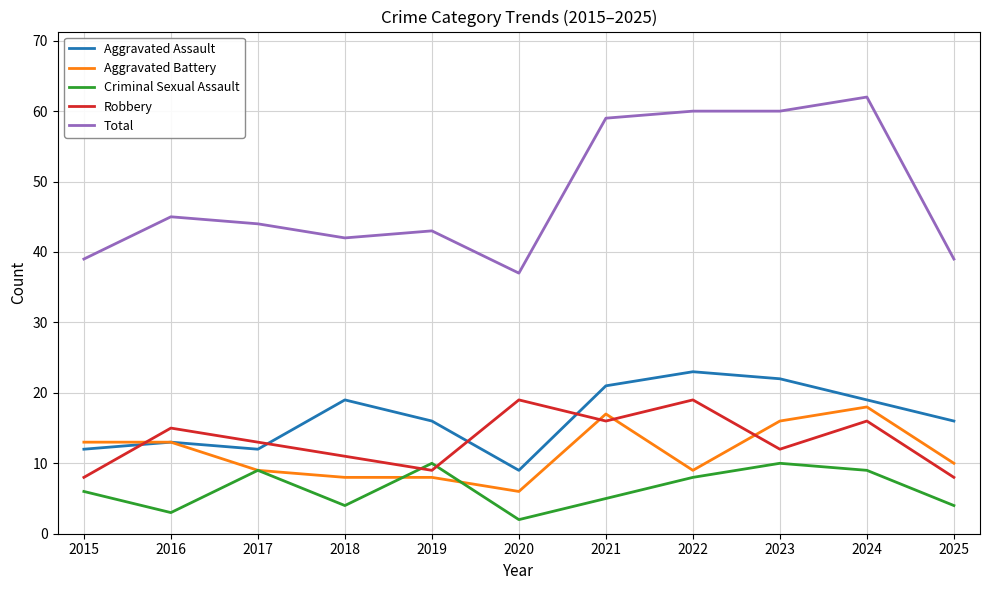

Which series changed the most between 2022 and 2025?

Total